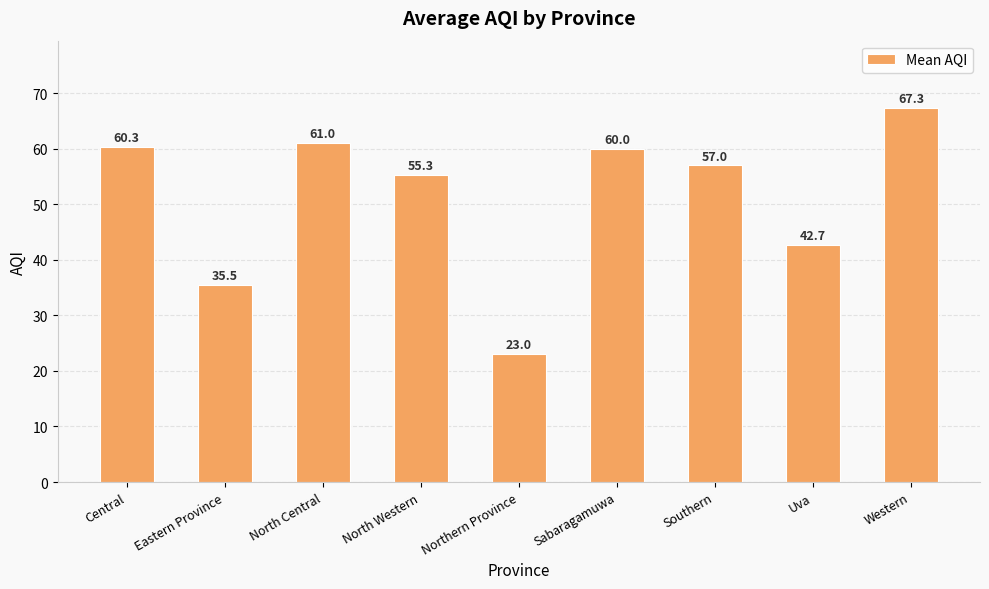

What is the difference between the values at Northern Province and North Central?

38.0